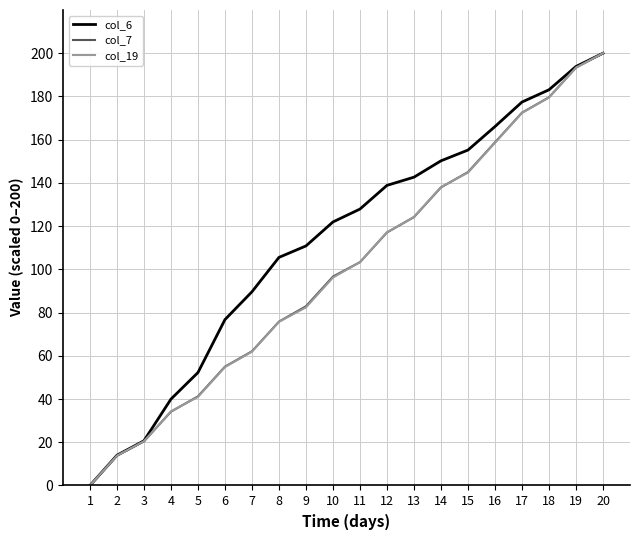

At which category is the sum across all series the highest?

20